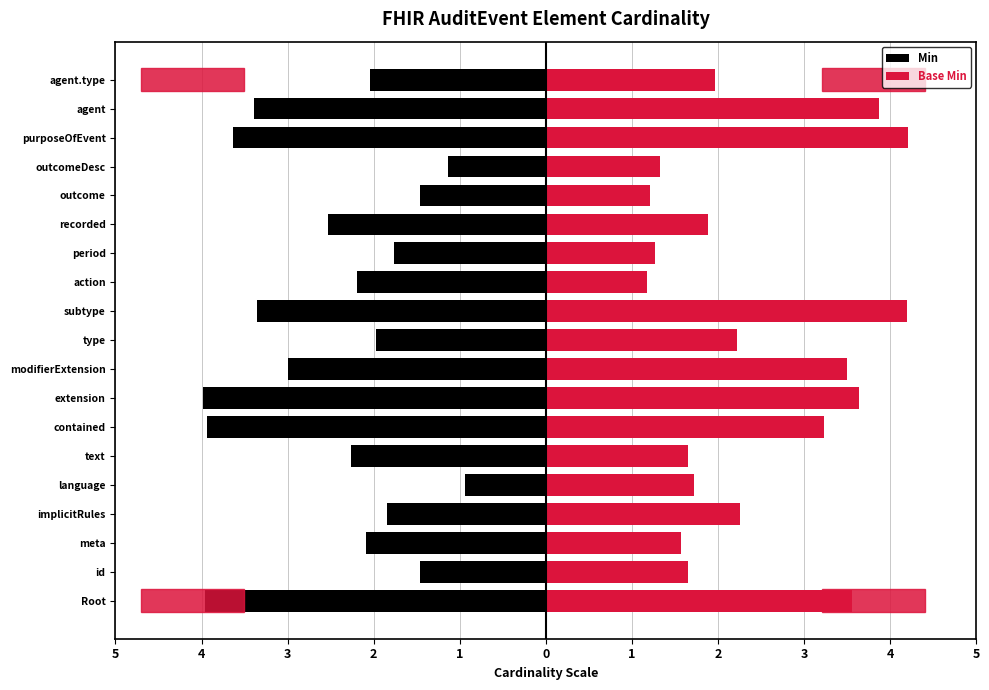

Rank the series by their average value, from lowest to highest.

Min, Base Min